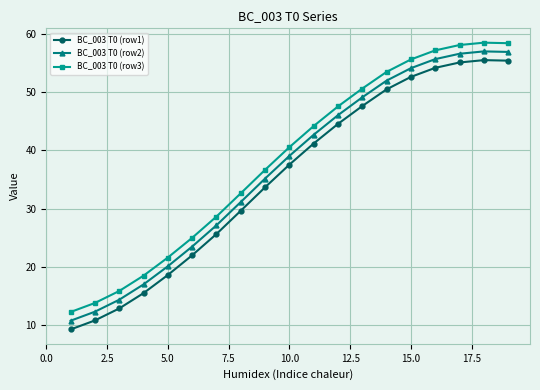

What is the average value of the BC_003 T0 (row2) series?

36.9